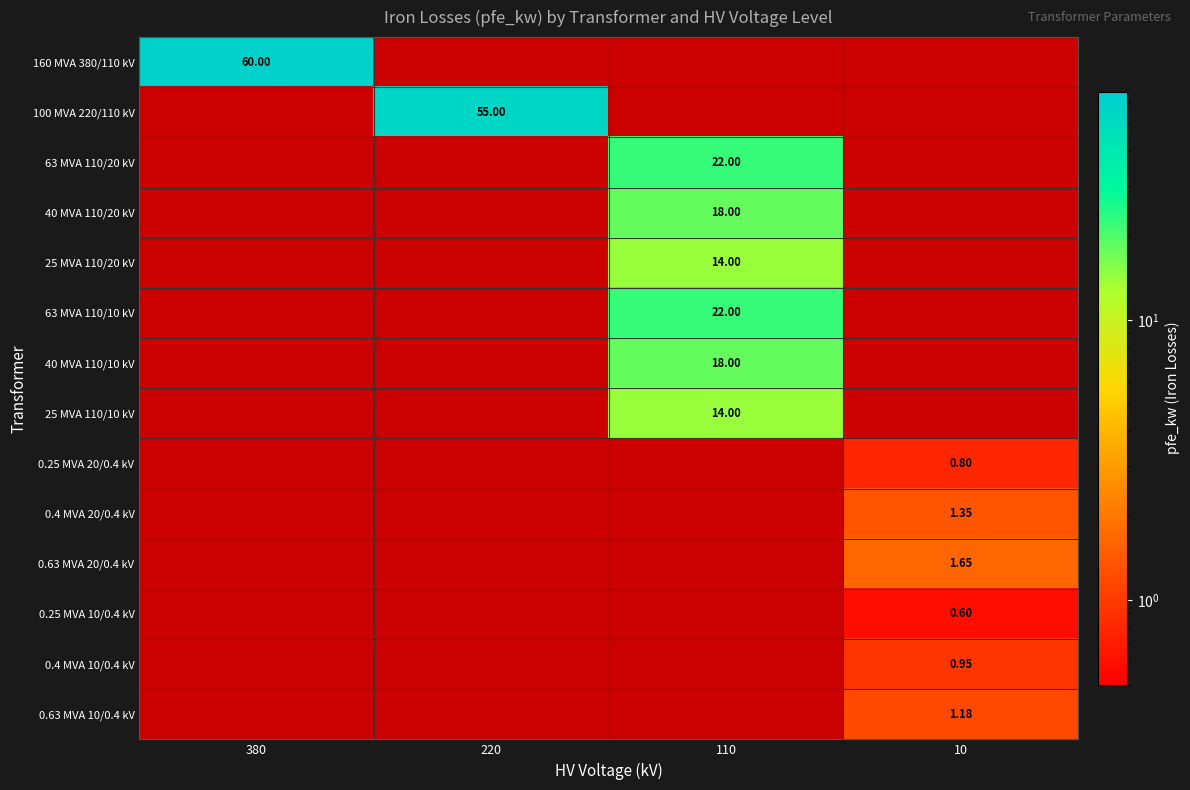

At which category does the chart reach its minimum across all series?

220